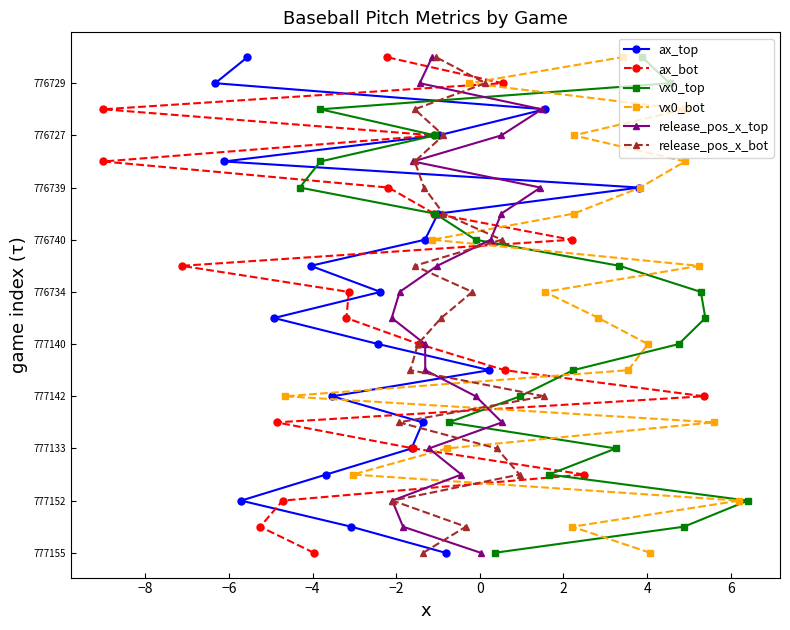

The value of vx0_bot at 6 is 12. True or false?

False